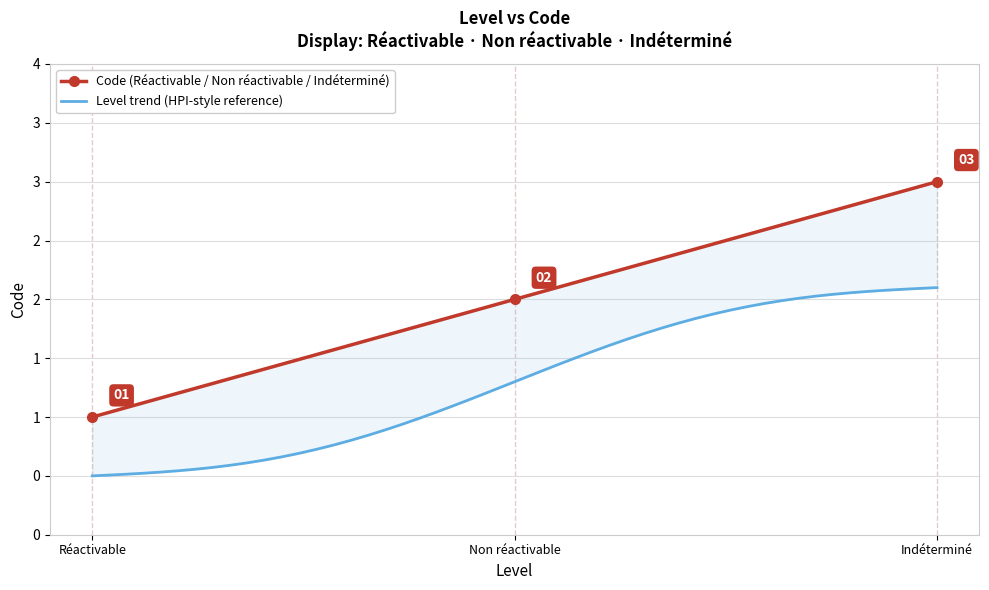

List the labels in order of value, largest first.

Indéterminé, Non réactivable, Réactivable